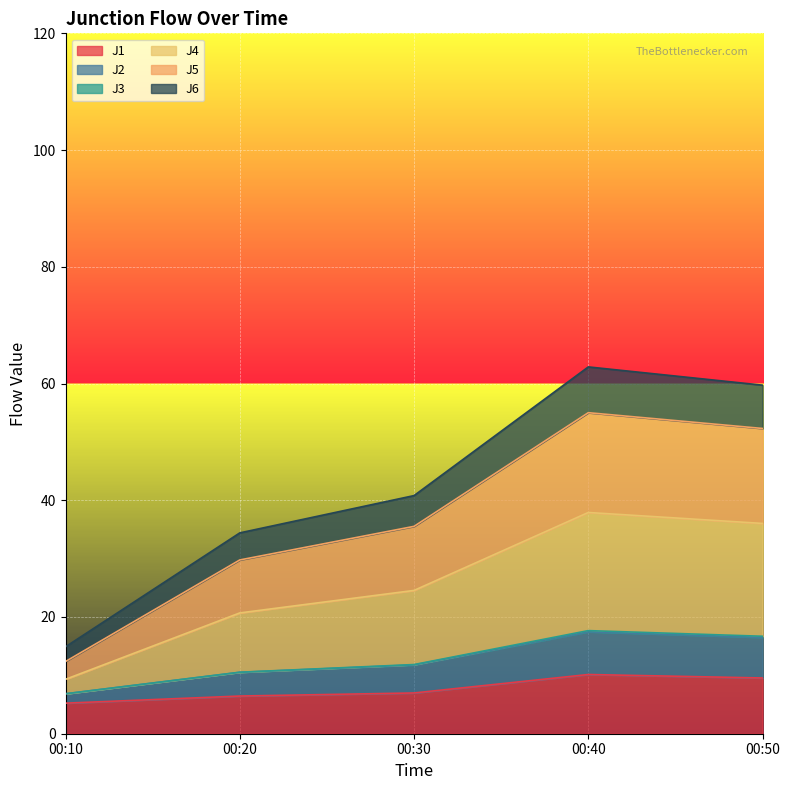

What is the lowest value of the J1 series?

5.2